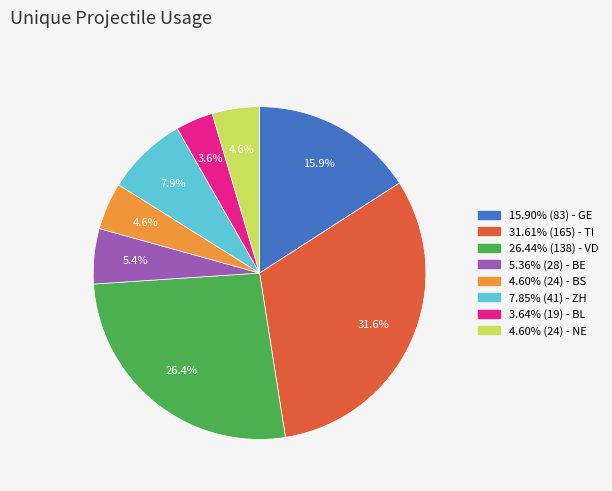

Is there any slice that represents more than half of the pie?

No